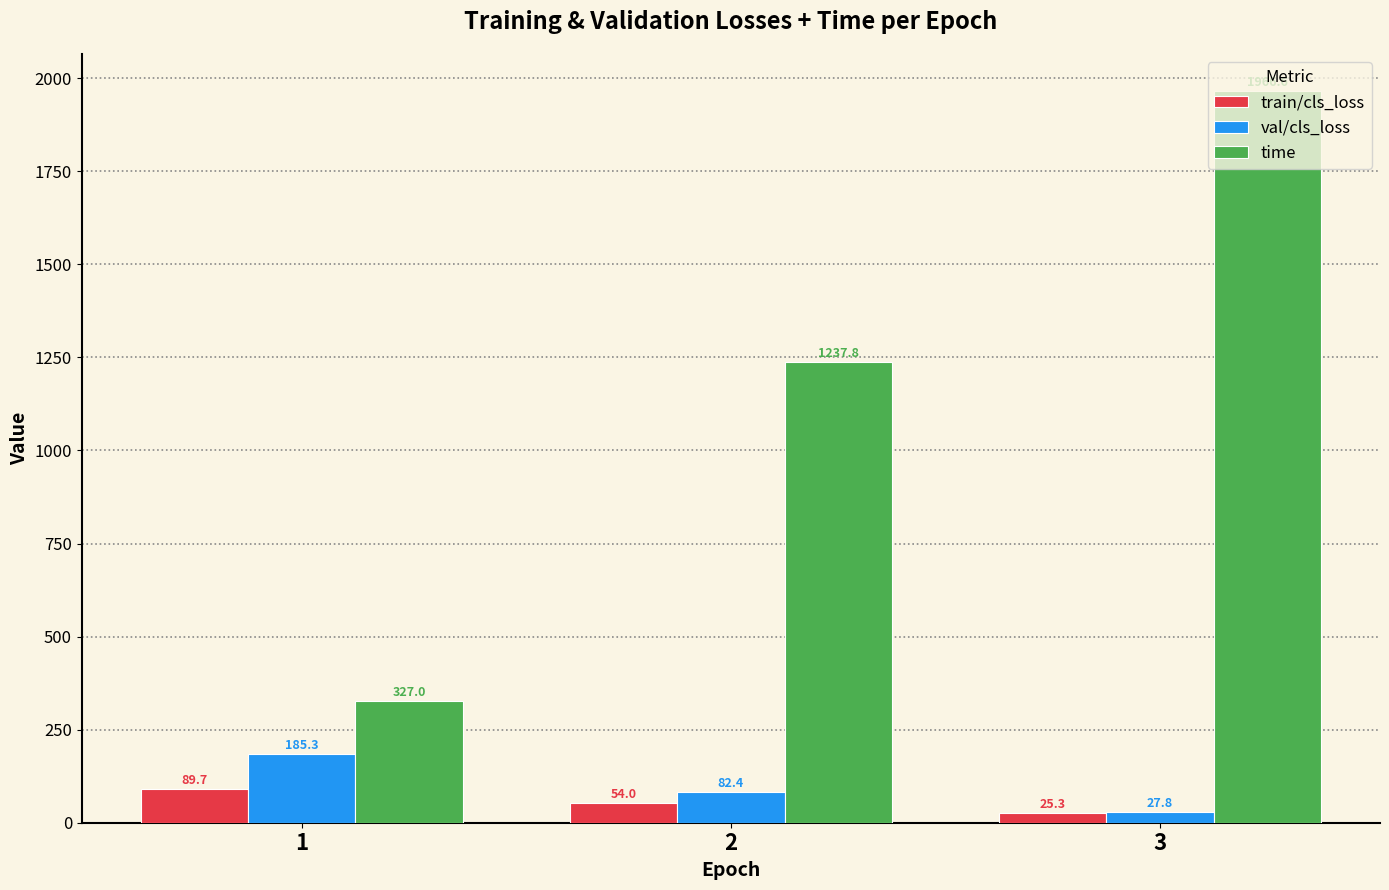

What is the sum of the train/cls_loss values at 3 and 2?

79.3